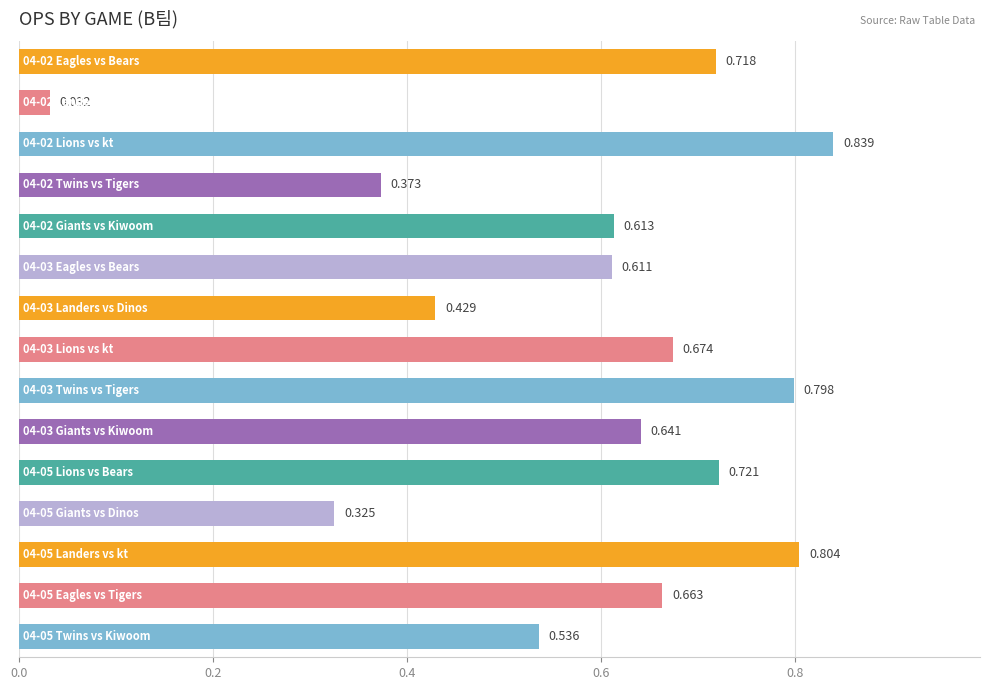

Does the chart contain any negative values?

No